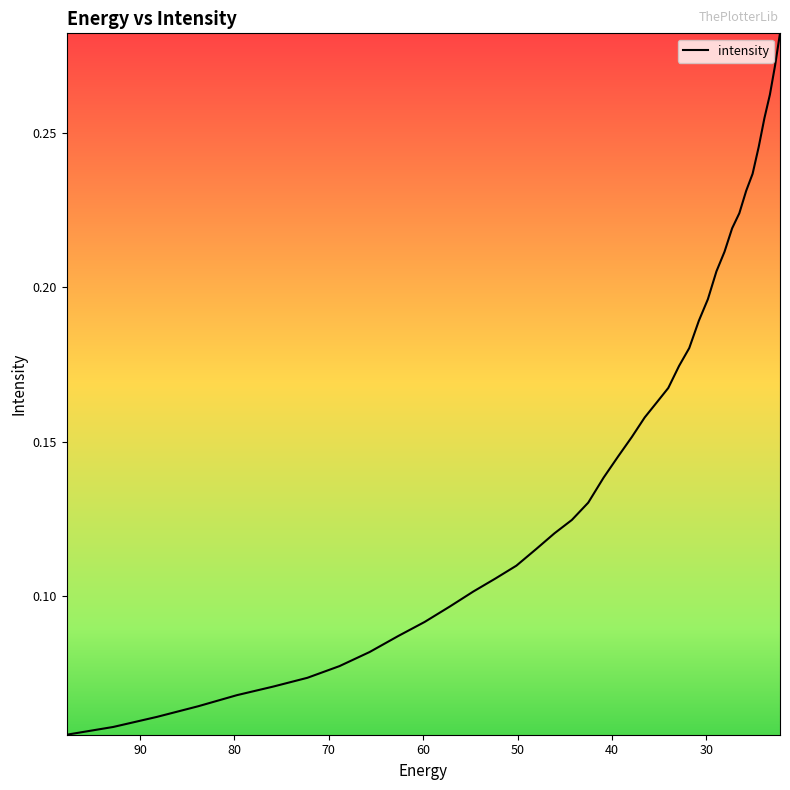

What is the greatest value displayed?

0.3